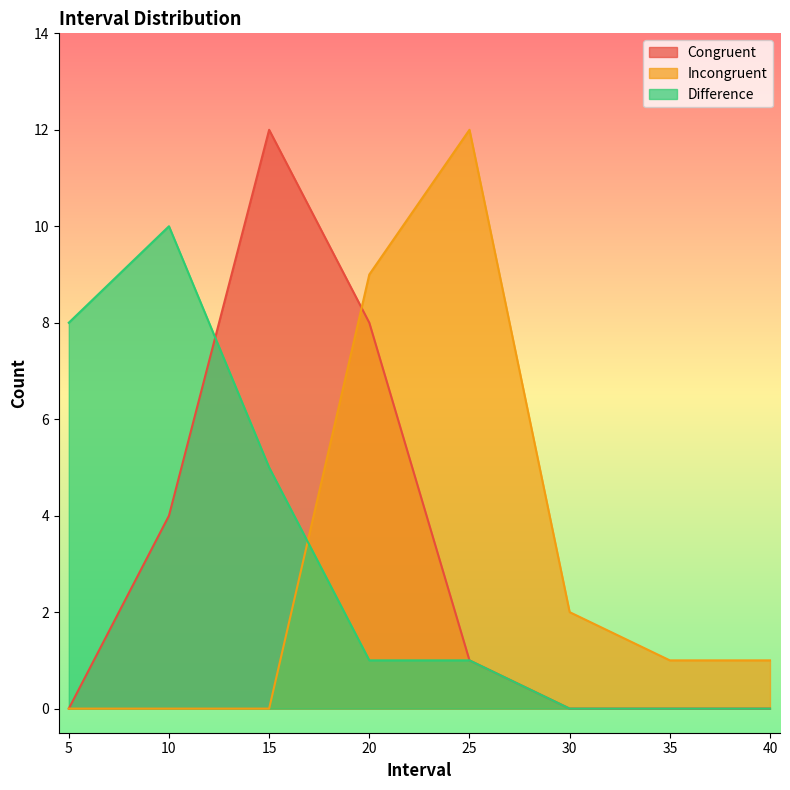

What is the average value of the Difference series?

3